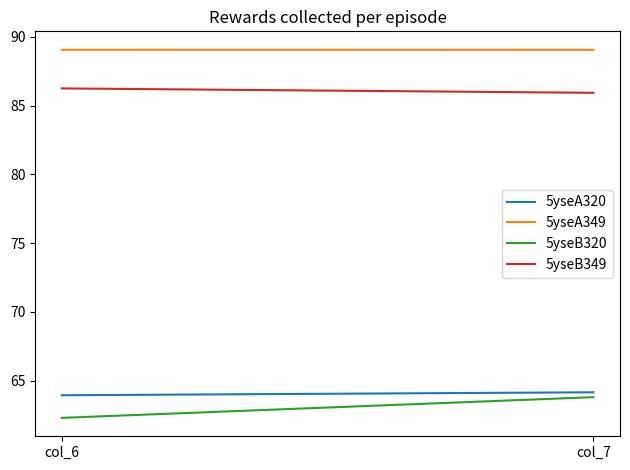

The 5yseB320 series shows 21.6 at col_6. True or false?

False